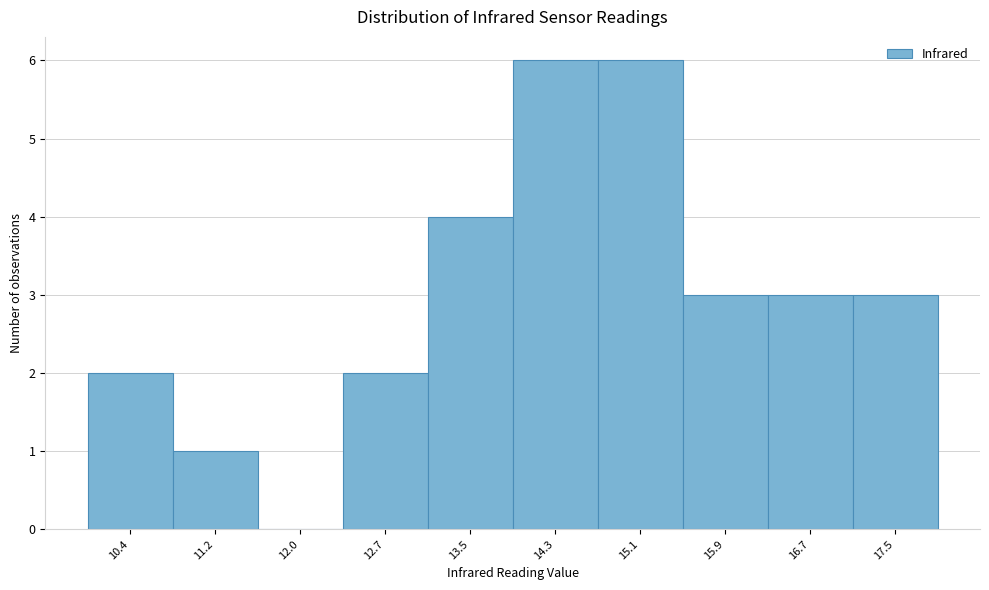

What is the sum of the values at 10.4 and 13.5?

6